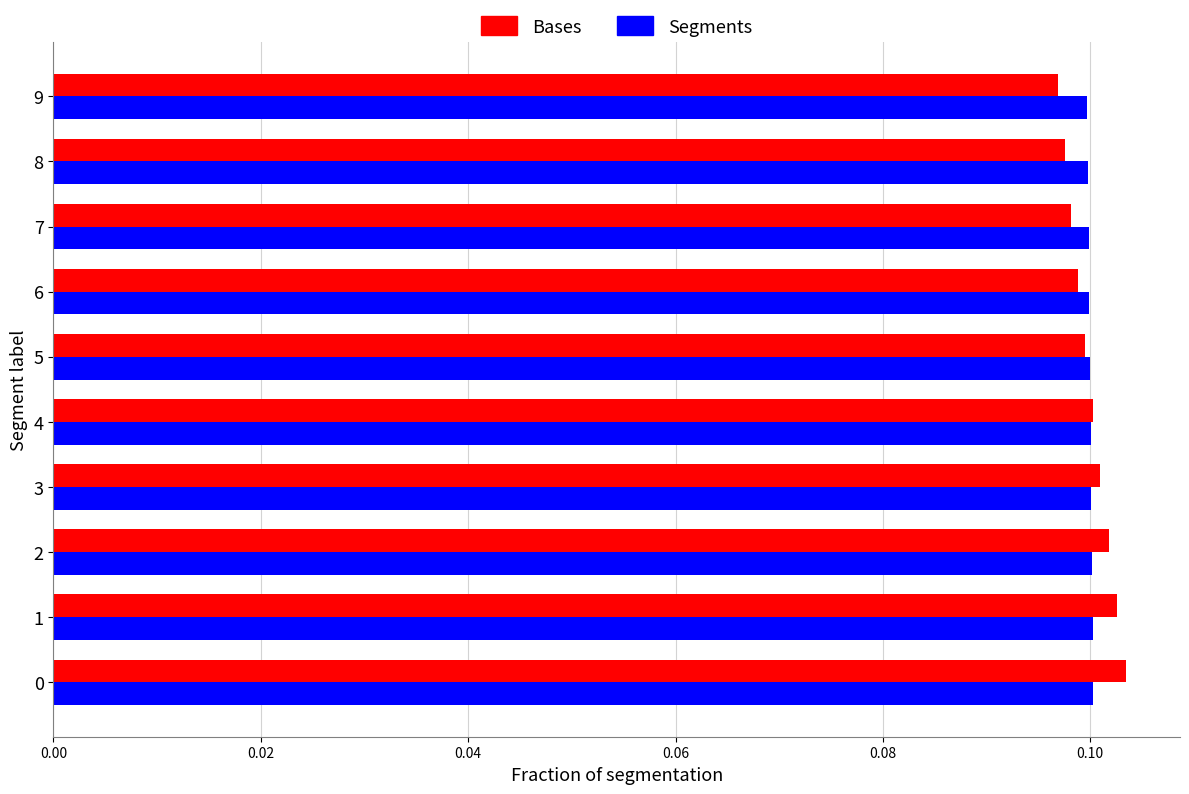

How many data points does each series have?

10